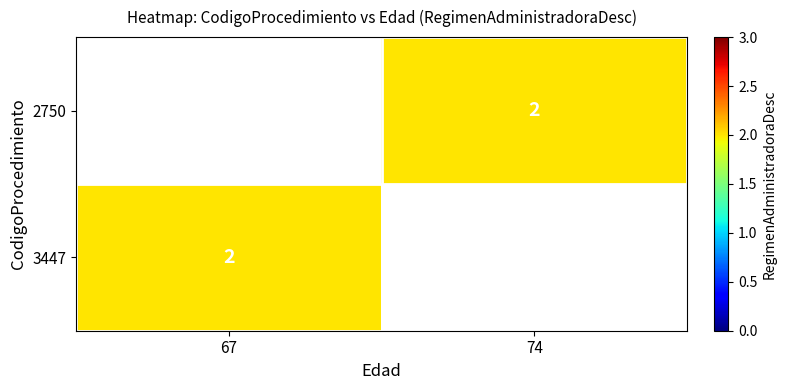

At which label is 3447 closest to 2?

67